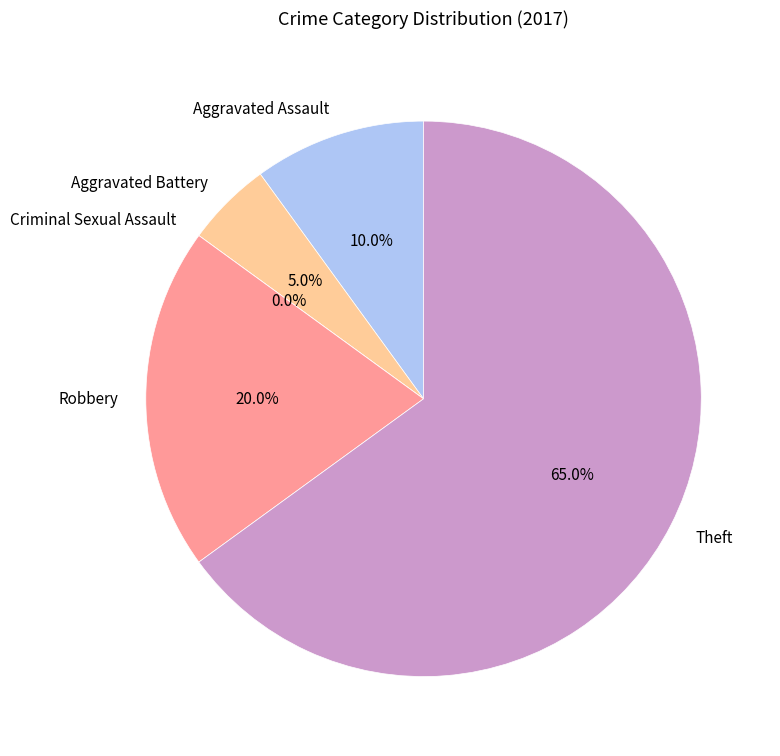

Between Criminal Sexual Assault and Theft, which is larger?

Theft